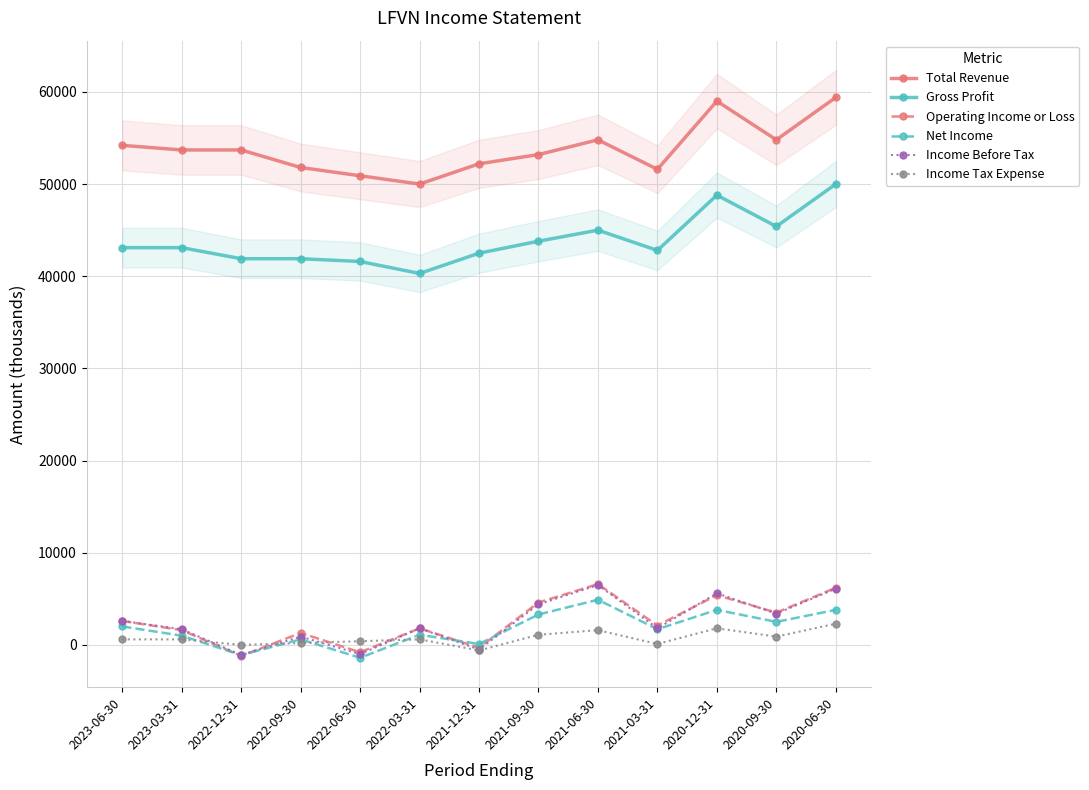

Is the value of Net Income at 2020-12-31 greater than the value of Income Before Tax at 2020-06-30?

No